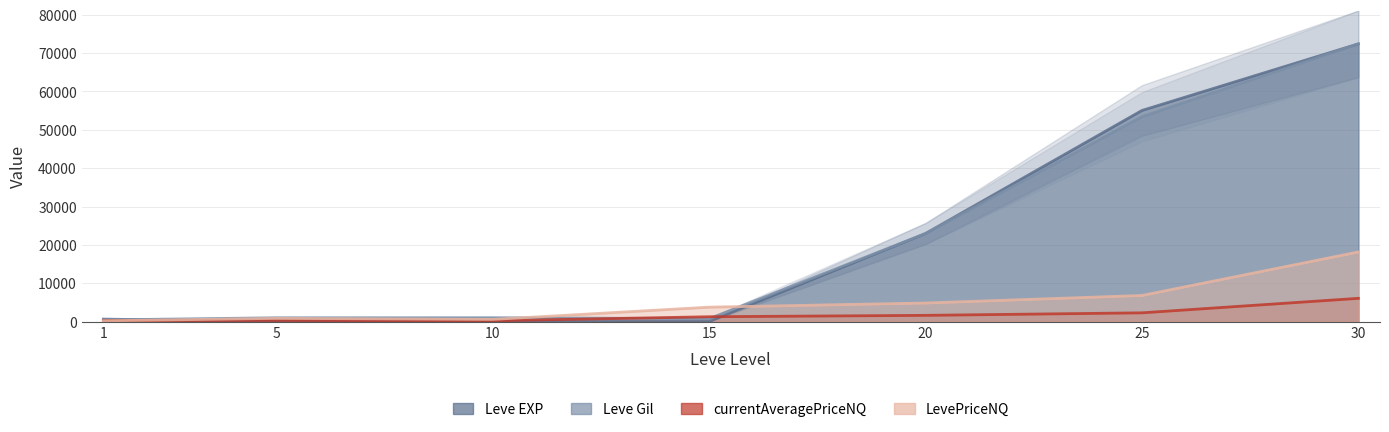

Which series ends up on top after the final intersection of Leve Gil and currentAveragePriceNQ?

Leve Gil